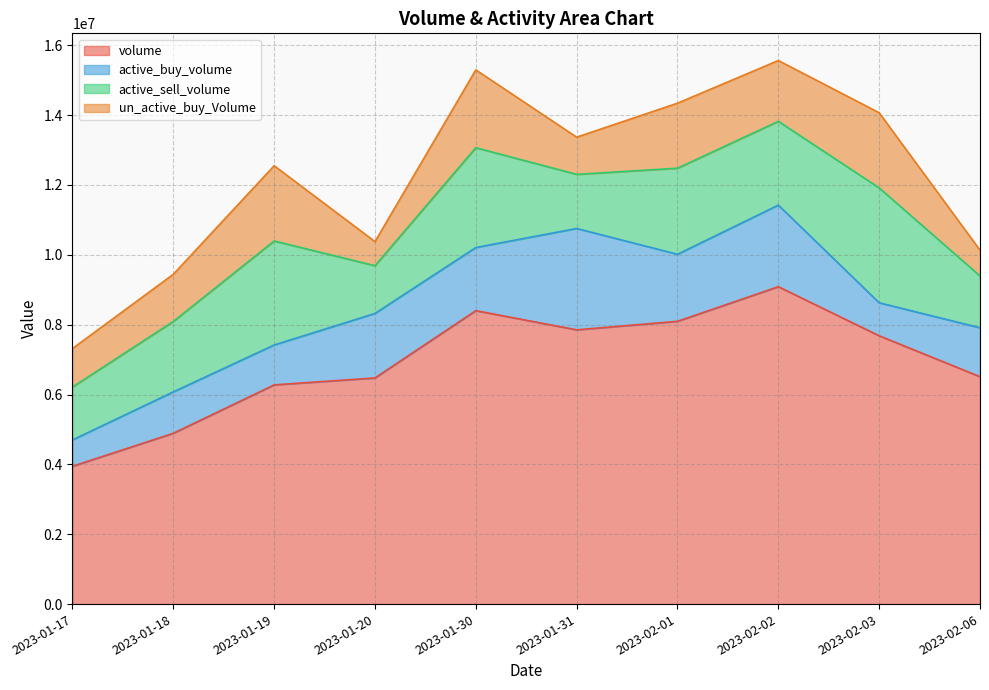

Does the chart display data point markers on the line(s)?

No